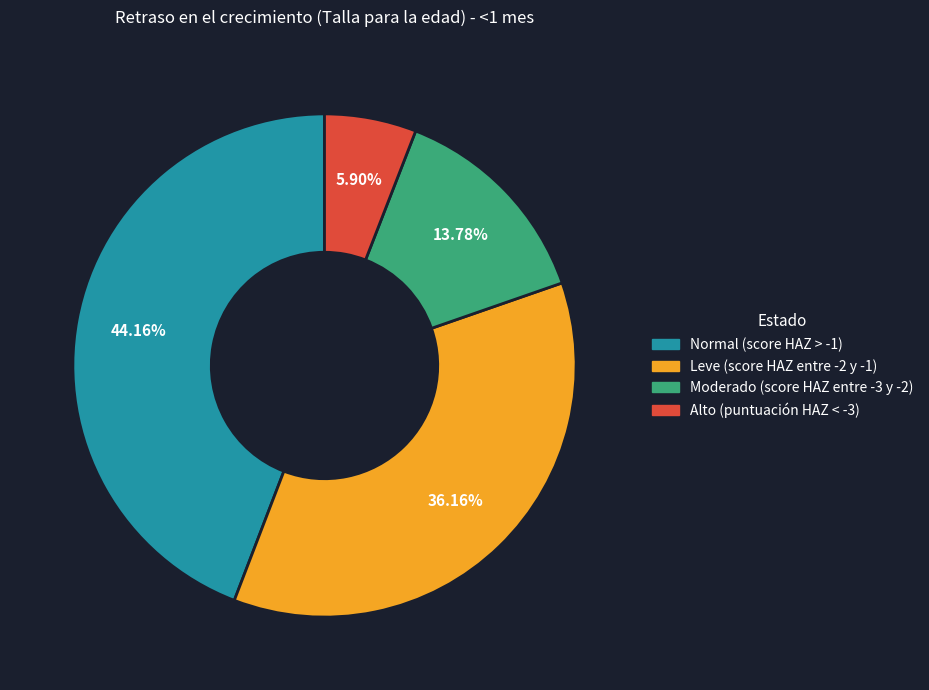

To the nearest percent, what is the combined percentage of Normal (score HAZ > -1) and Moderado (score HAZ entre -3 y -2)?

58%